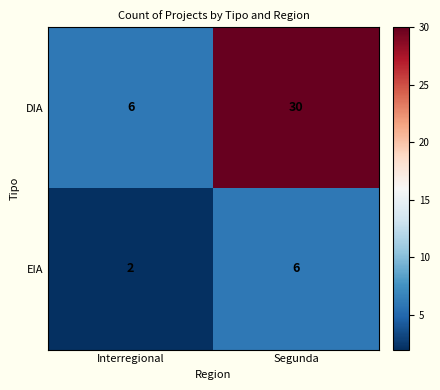

Which label corresponds to the largest value in the chart?

Segunda